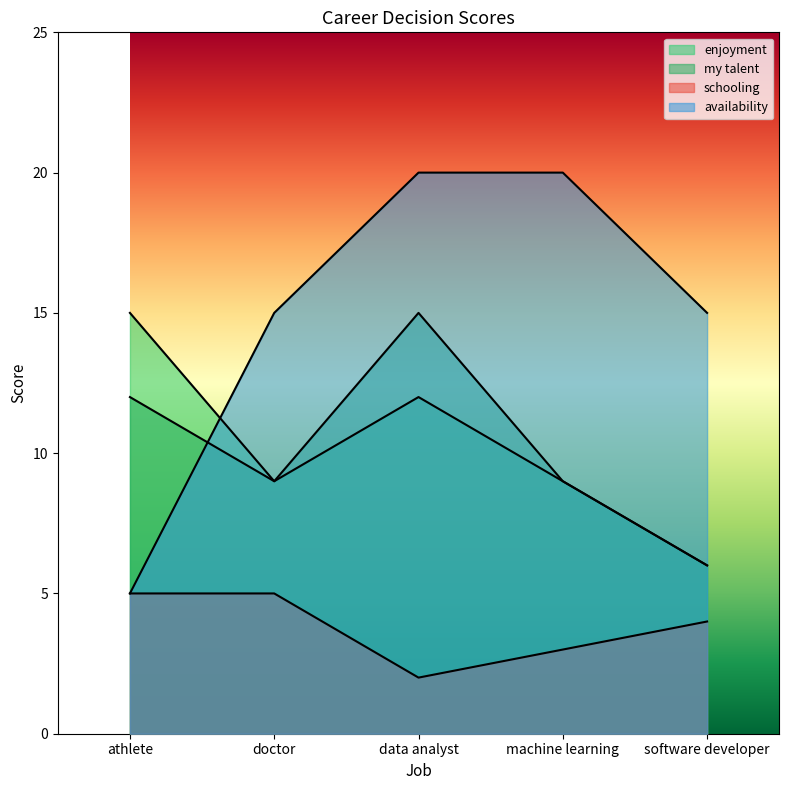

At which category is the sum across all series the highest?

data analyst